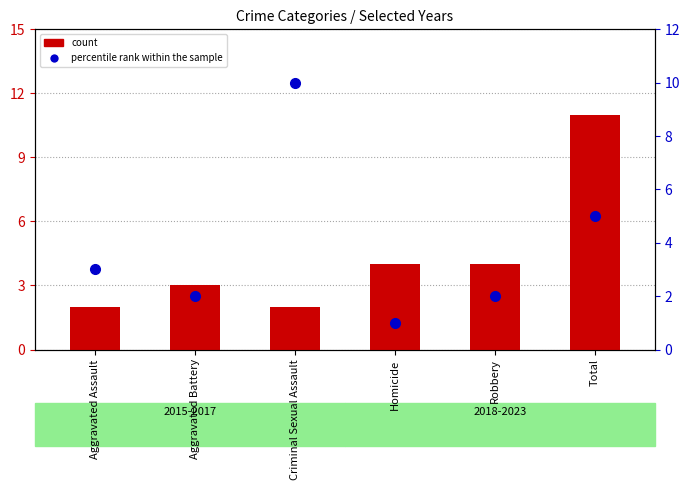

What is the lowest value of the count series?

2